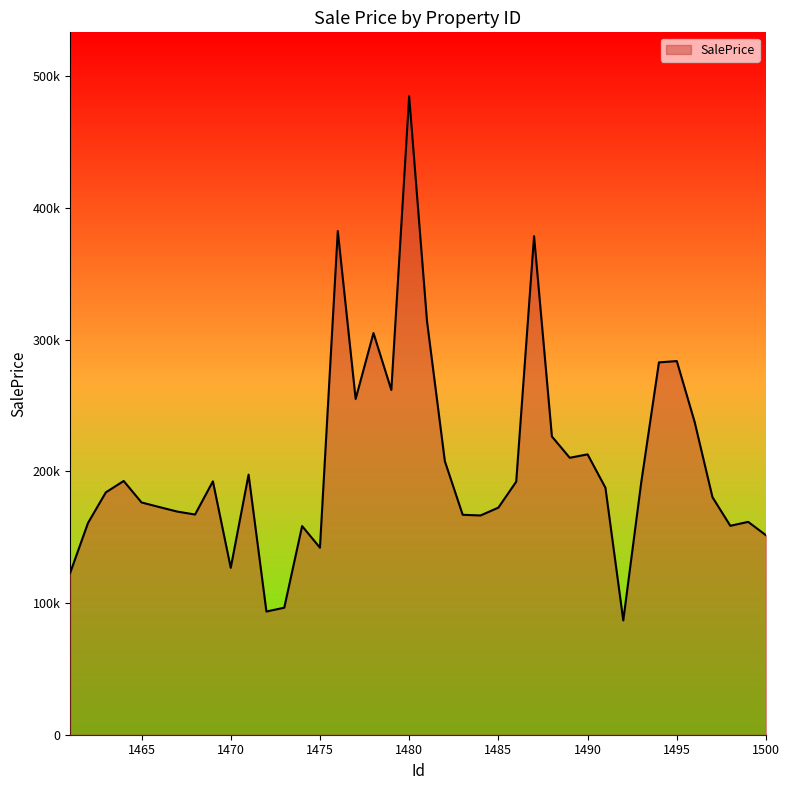

Does the chart display data point markers on the line(s)?

No